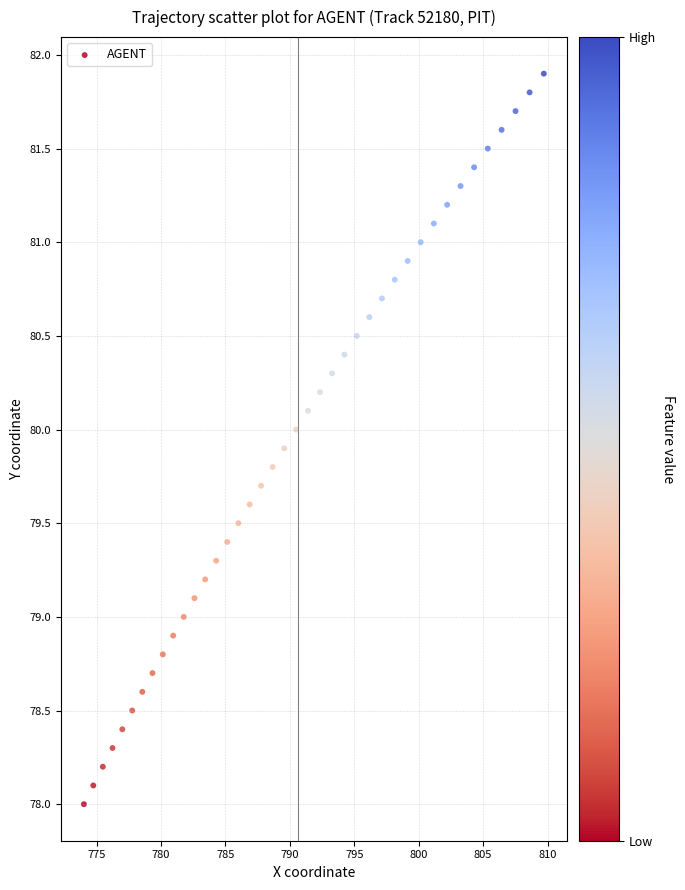

What is the range of Y values (max minus min)?

3.9